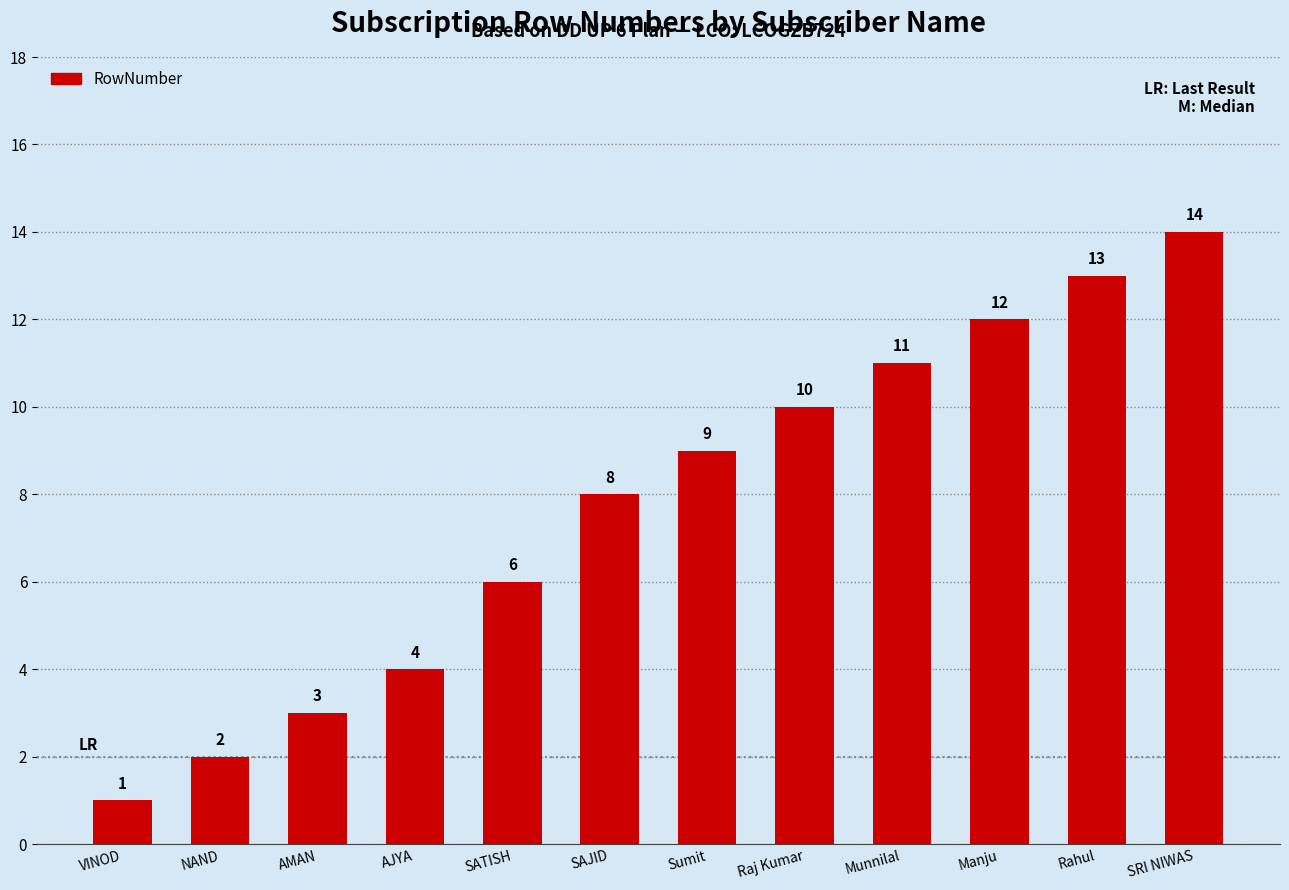

Which category has the highest value across all series?

SRI NIWAS